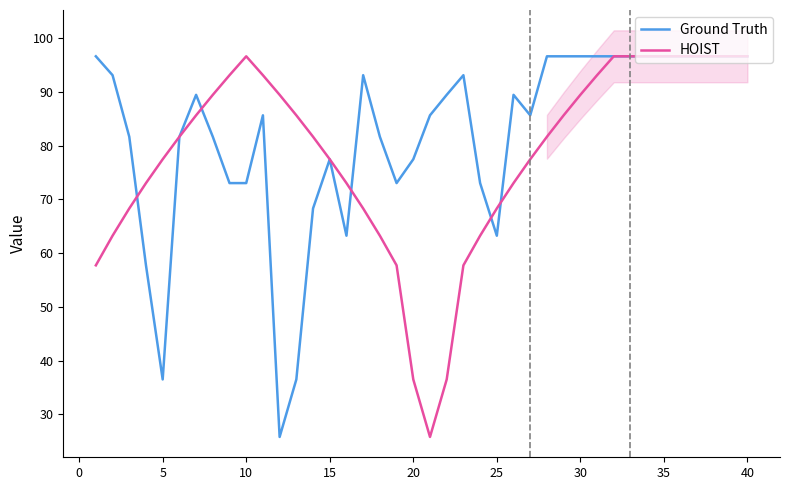

What is the highest value of the HOIST series?

96.6